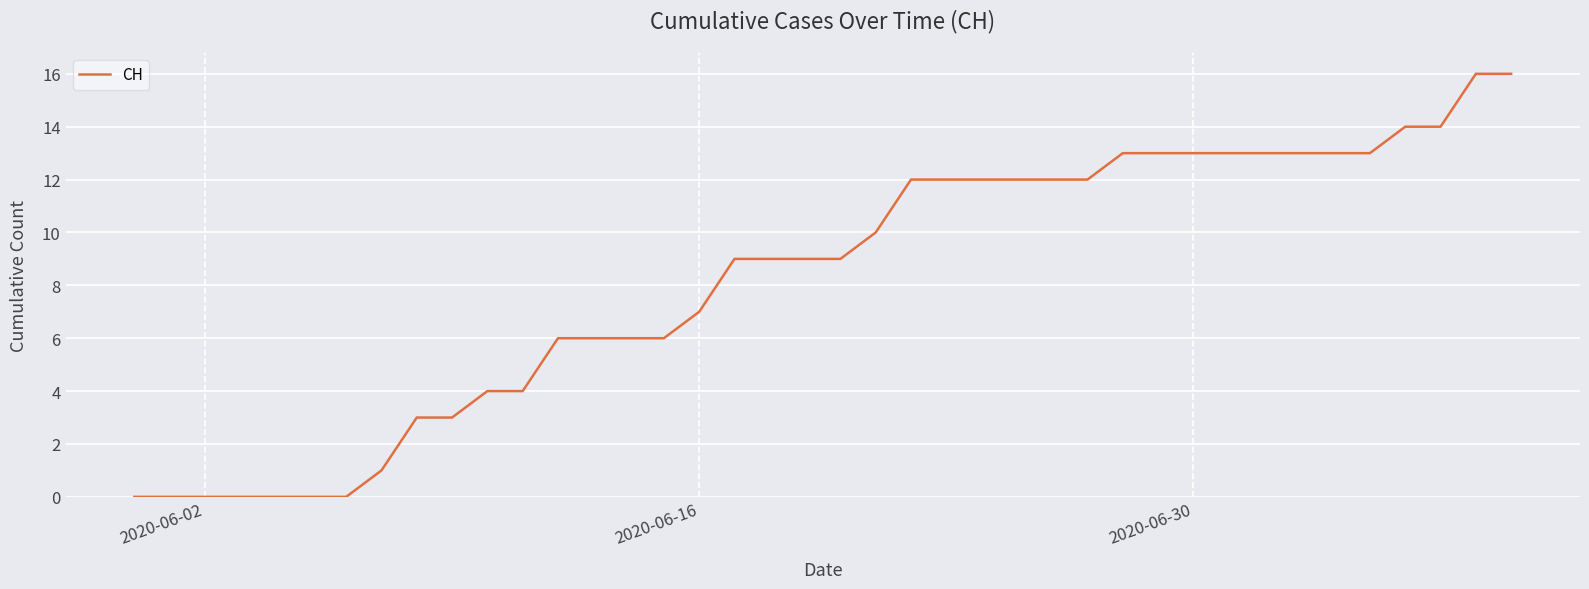

What is the greatest value displayed?

16